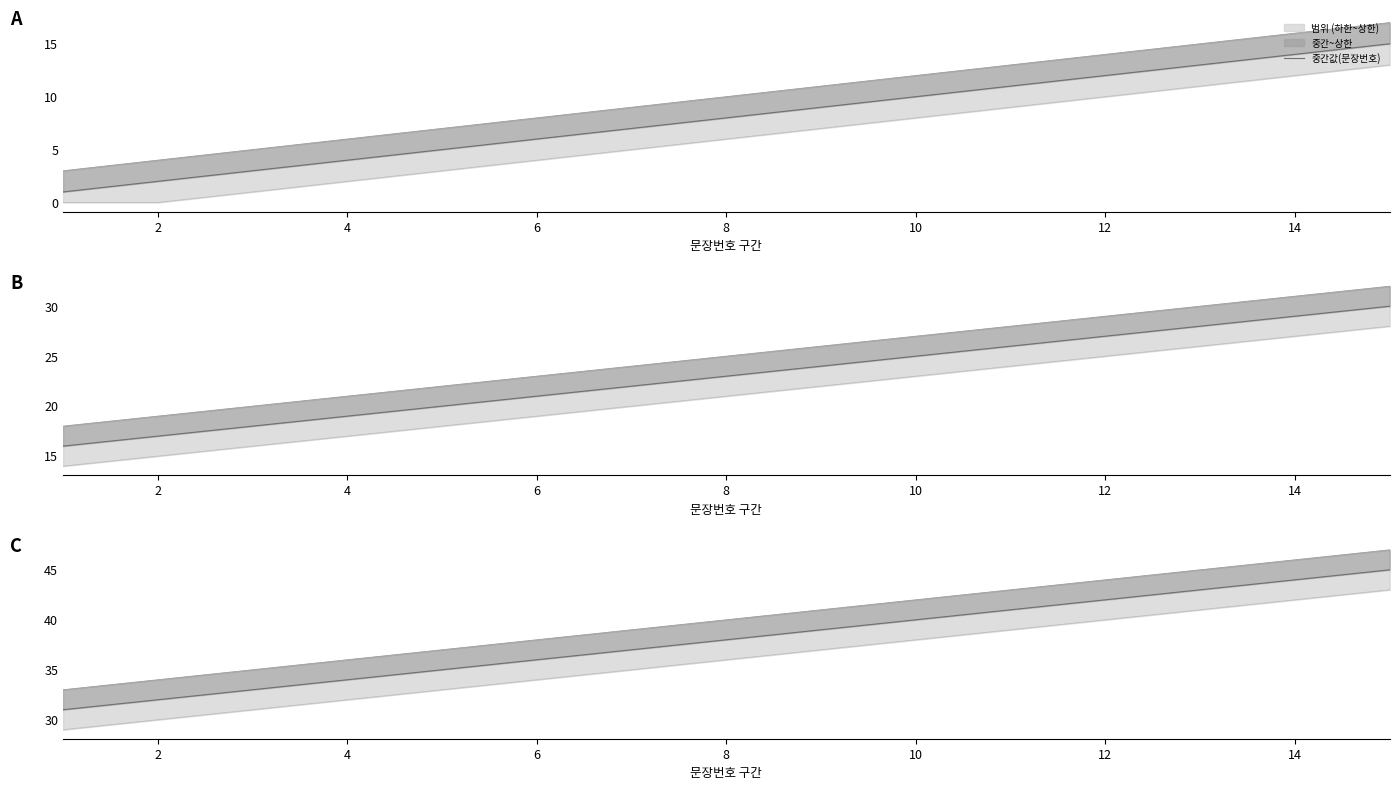

How many lines are shown in the chart?

1